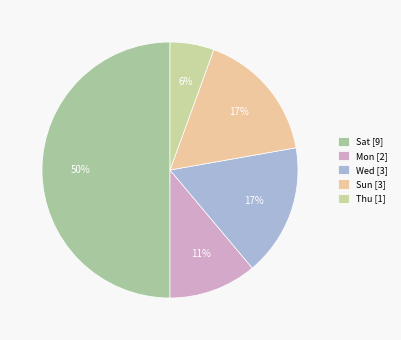

What percentage do Sat and Mon together represent?

61.1%